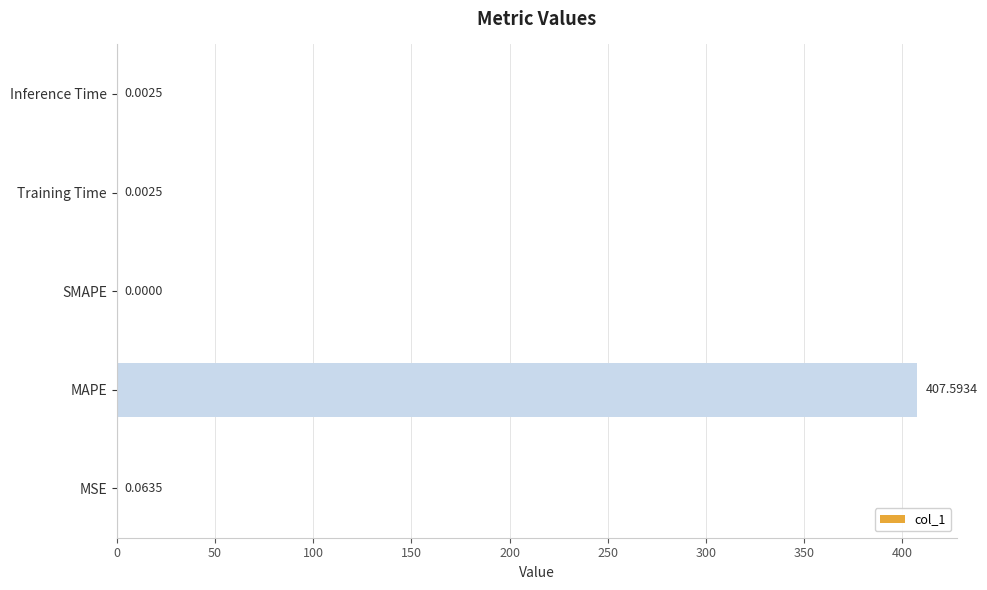

At which category does the chart reach its peak across all series?

MAPE